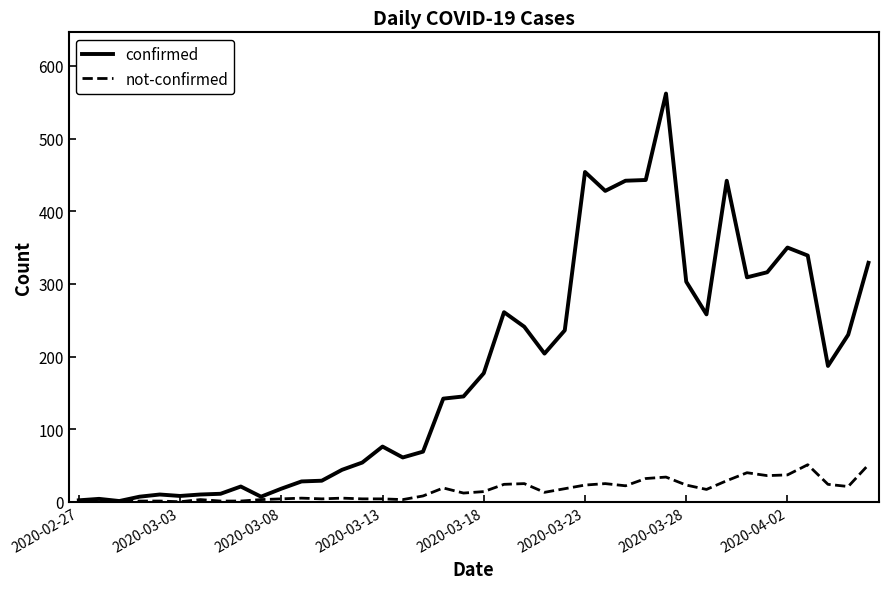

In confirmed, how many points are lower than both neighbors (excluding endpoints)?

9